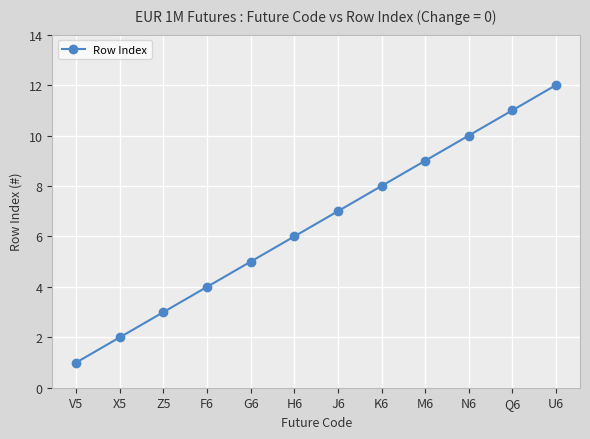

What is the sum of all values?

78